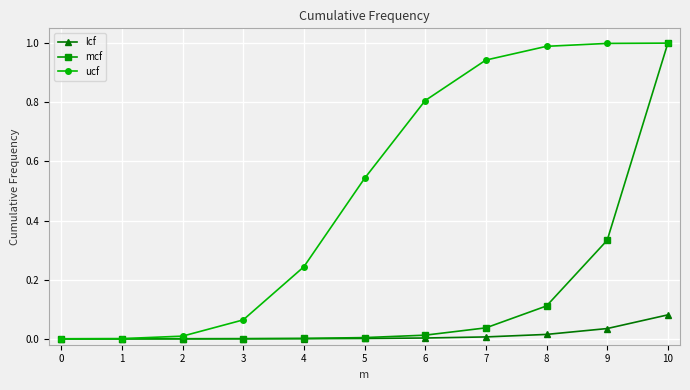

List the series in order of their overall mean, highest first.

ucf, mcf, lcf